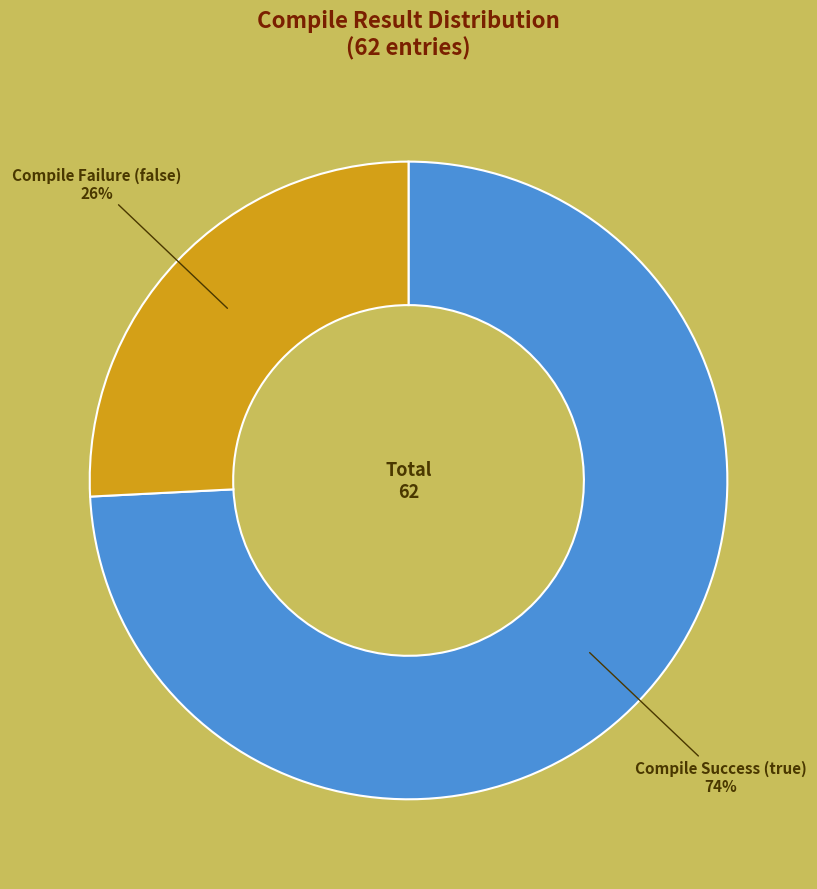

To the nearest percent, what percentage of the pie is Compile Failure (false)?

26%